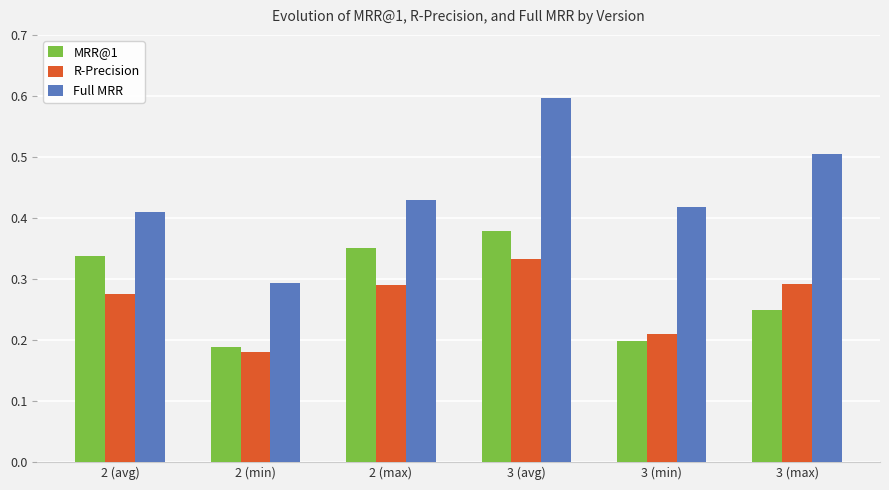

Count the number of categories in the chart.

6